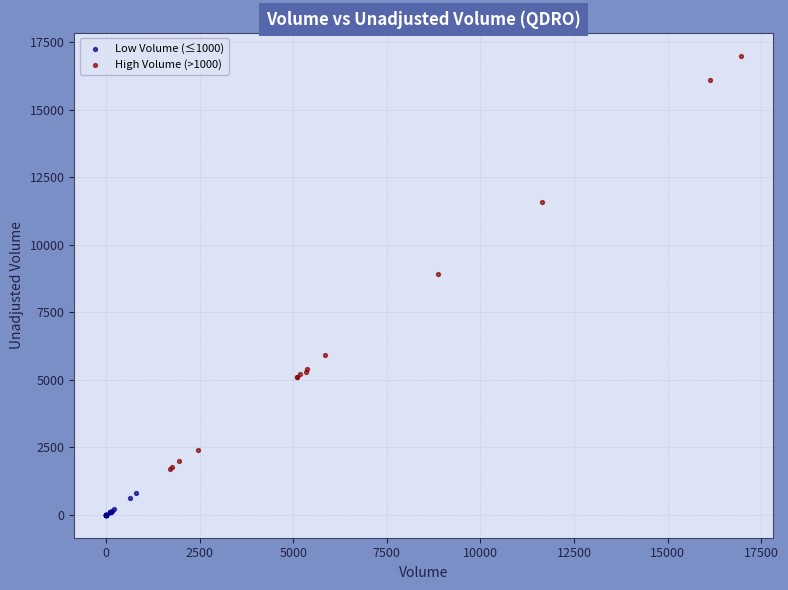

Which series contains the highest Y value?

High Volume (>1000)